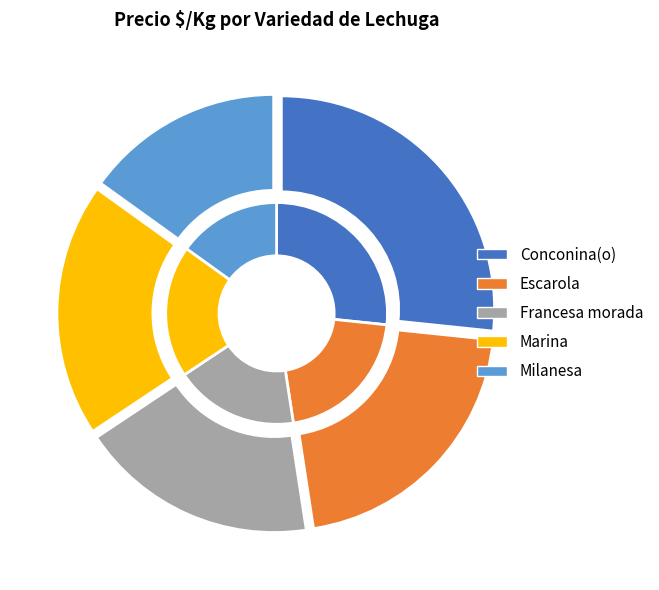

What is the total percentage of Marina and Francesa morada?

37.3%